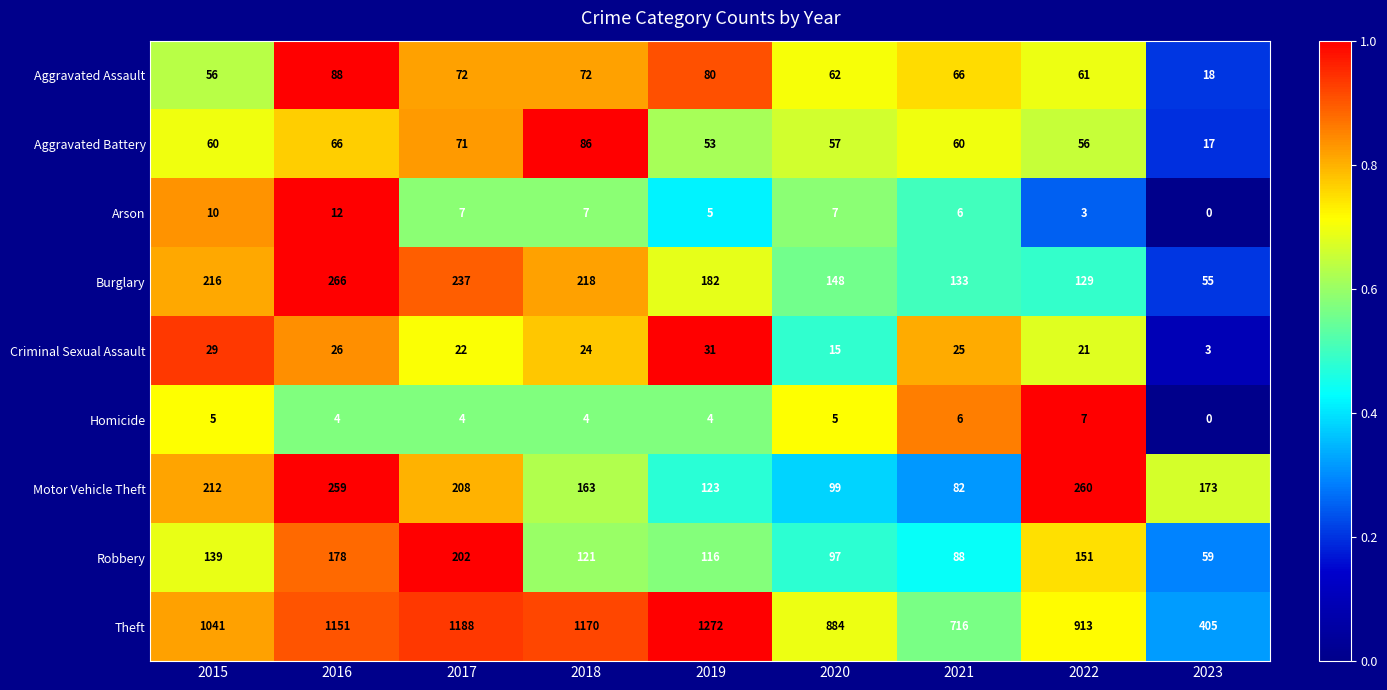

Which series has the largest range (max minus min)?

Theft